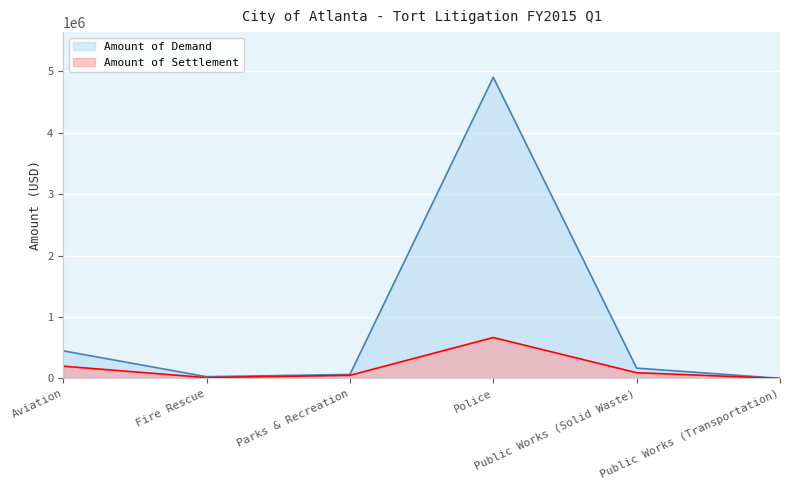

What is the minimum value shown in the chart?

1504.1